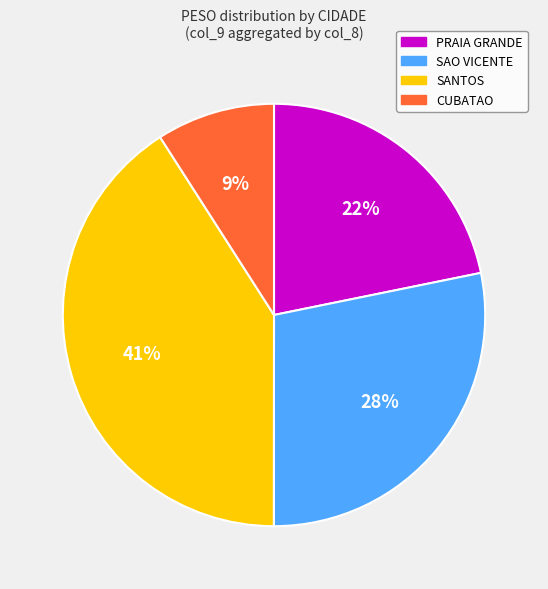

The CUBATAO slice represents 1% of the pie. True or false?

False